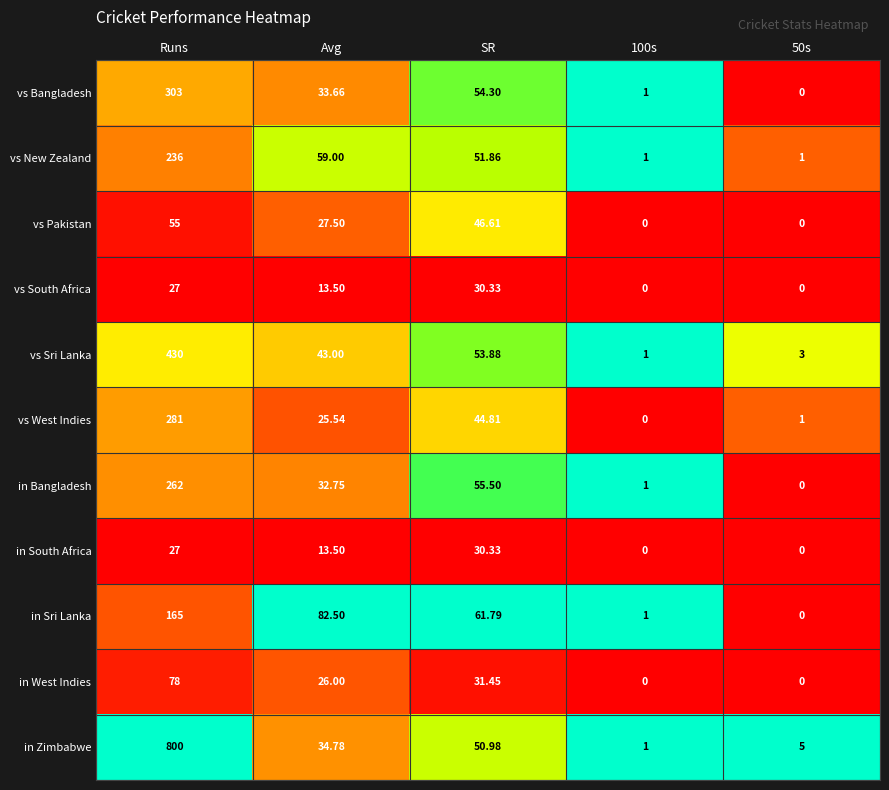

Which series changed the most between Runs and SR?

in Zimbabwe